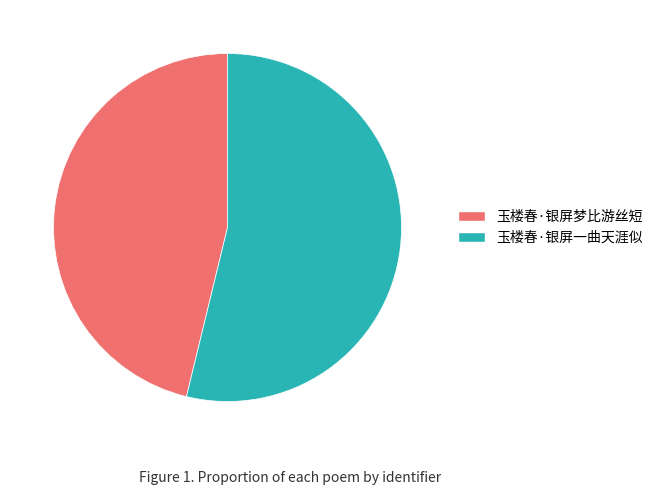

Count the number of slices in the pie.

2